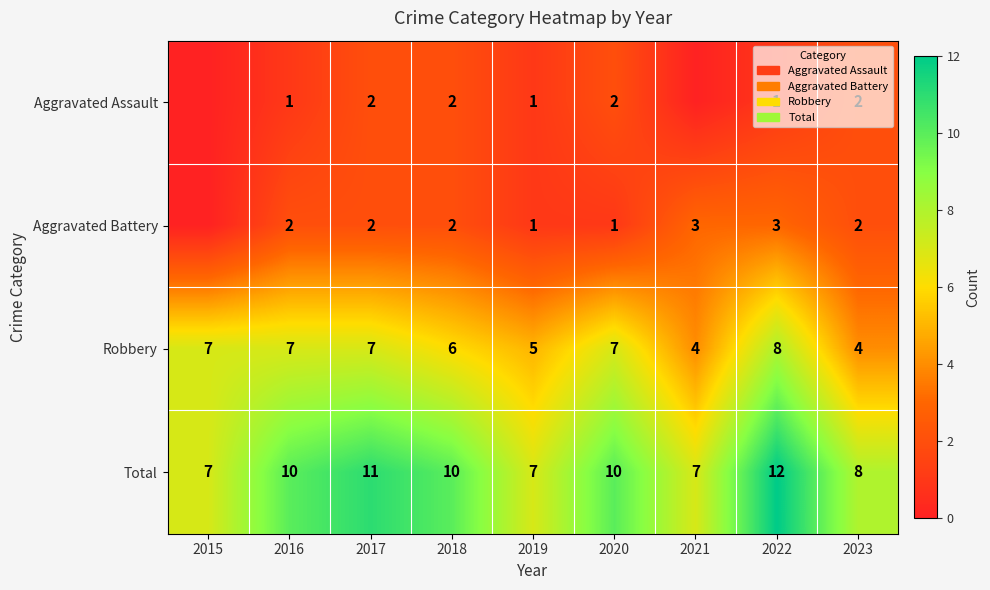

The Robbery series shows 7 at 2020. True or false?

True